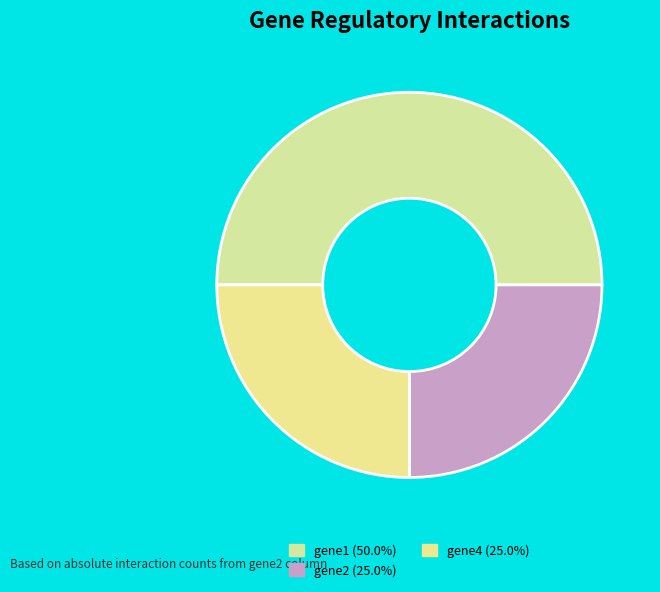

What is the largest slice in the pie chart?

gene1